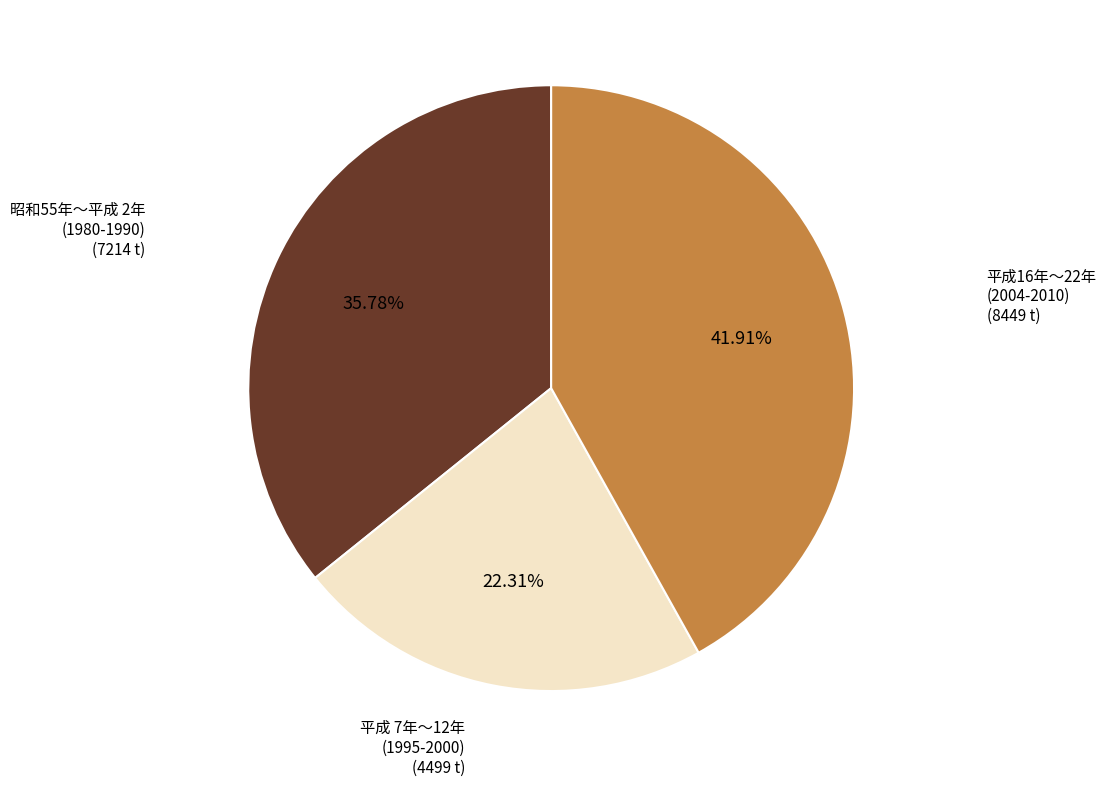

Does any single category account for the majority?

No